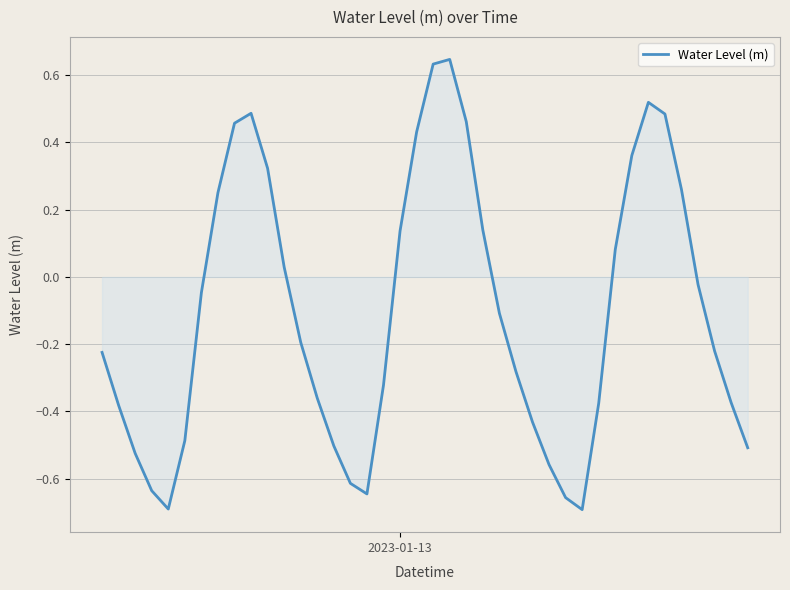

How many lines are shown in the chart?

1